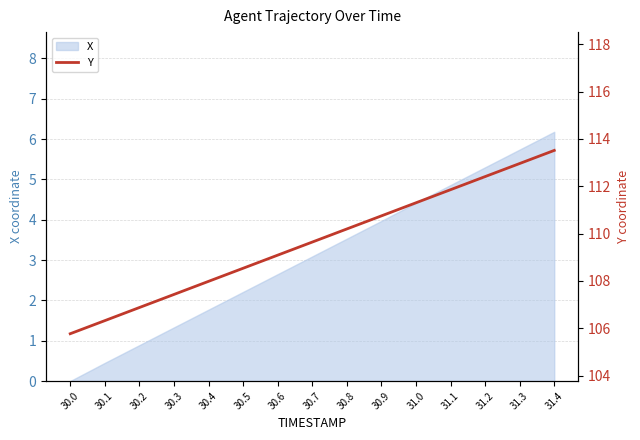

Reading left to right, extract all data points from this chart.

30.0=105.8	30.1=106.3	30.2=106.9	30.3=107.4	30.4=108.0	30.5=108.5	30.6=109.1	30.7=109.6	30.8=110.2	30.9=110.7	31.0=111.3	31.1=111.9	31.2=112.4	31.3=113.0	31.4=113.5